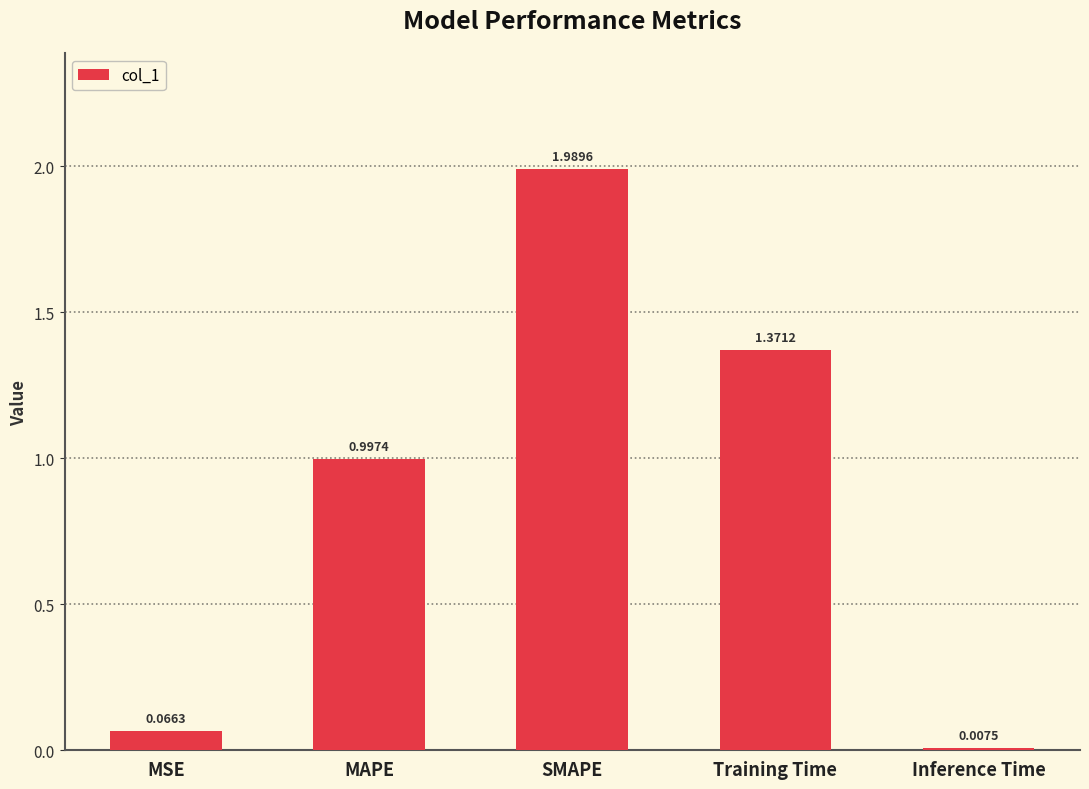

What position from the left is Inference Time?

5